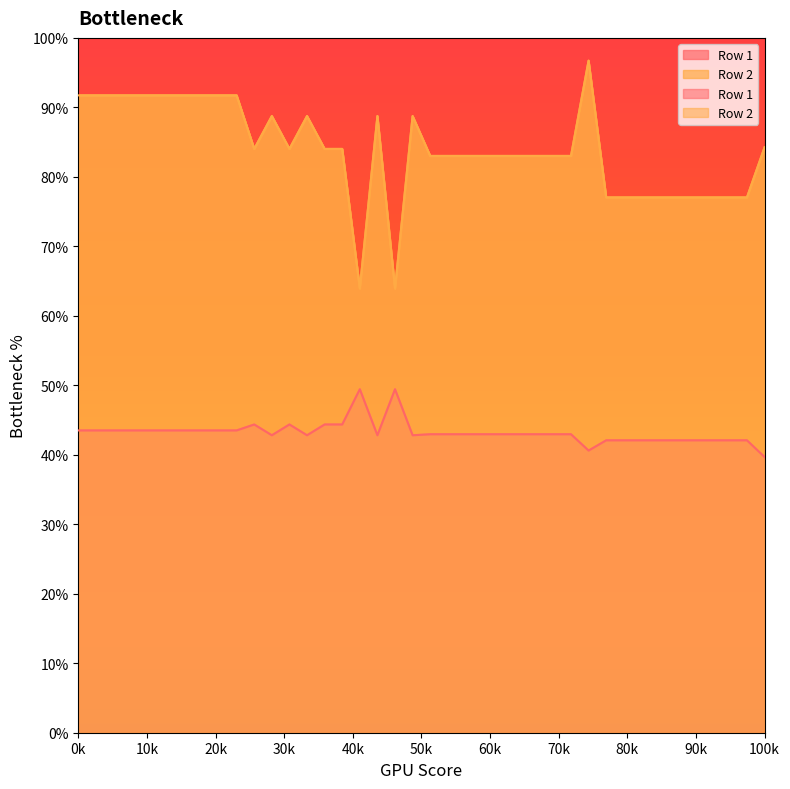

What is the highest value of the Row 2 series?

406.2